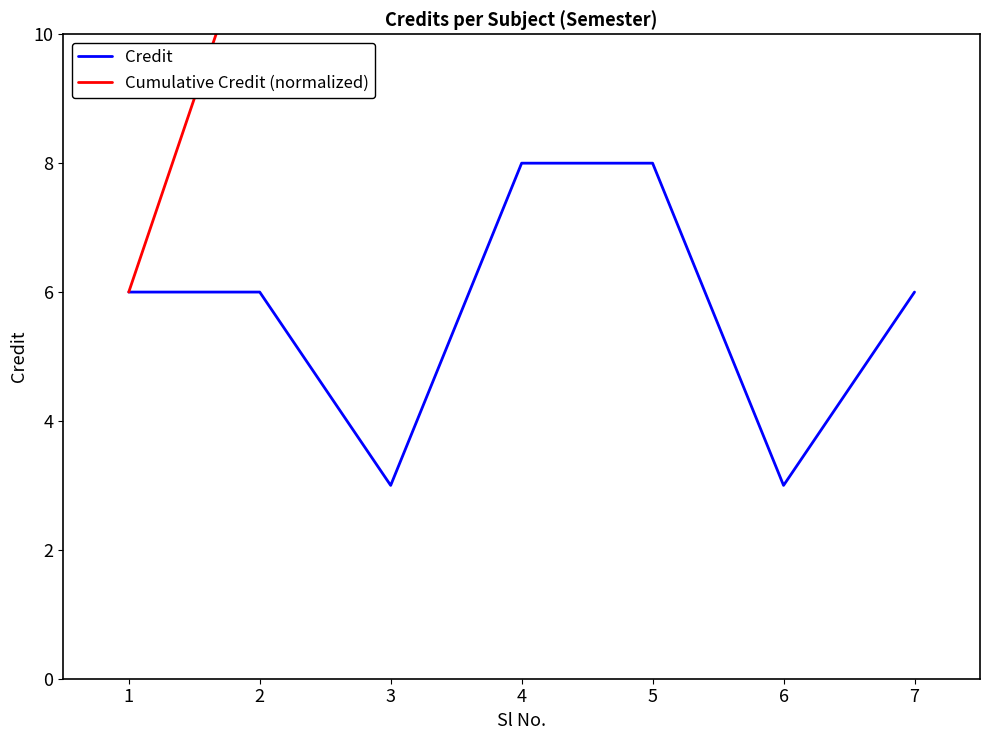

How many distinct data groups are displayed?

2